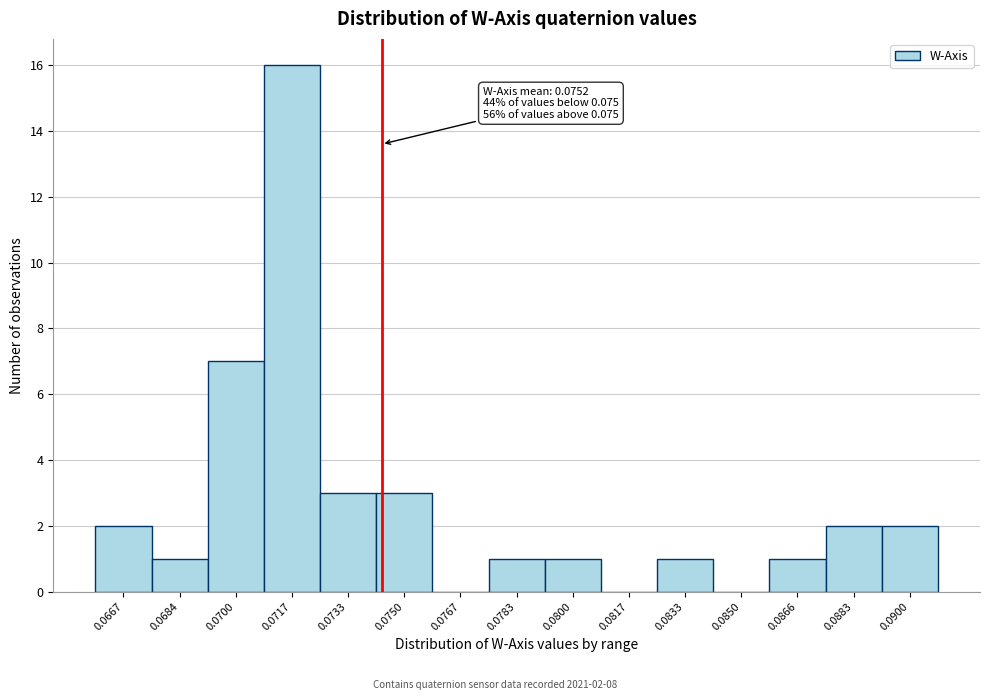

Reading left to right, extract all data points from this chart.

0.0667=2	0.0684=1	0.0700=7	0.0717=16	0.0733=3	0.0750=3	0.0767=0	0.0783=1	0.0800=1	0.0817=0	0.0833=1	0.0850=0	0.0866=1	0.0883=2	0.0900=2